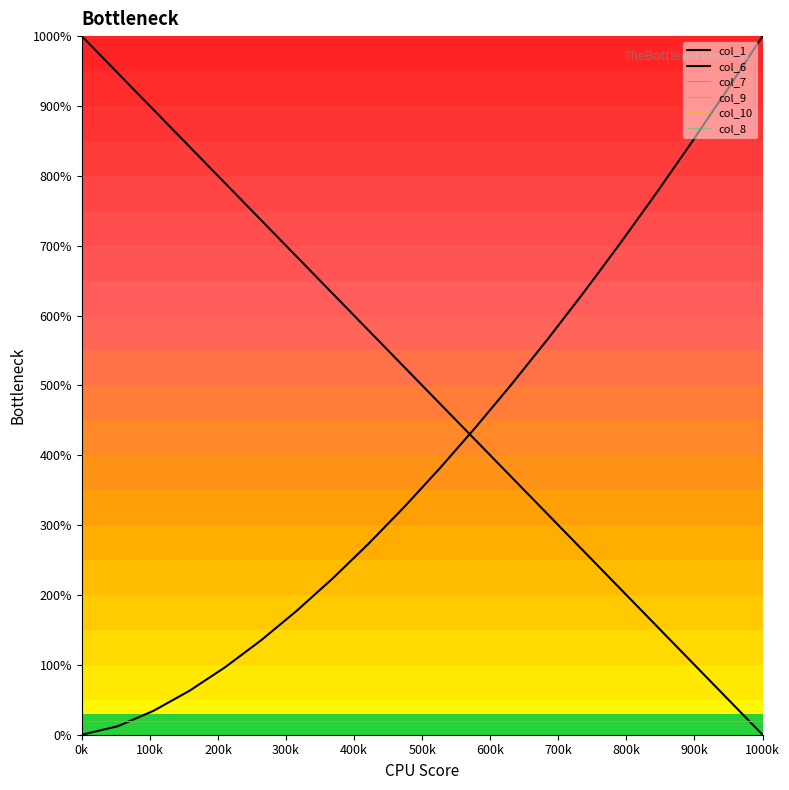

True or false: col_7 has a value of 0.0 at 400k.

False